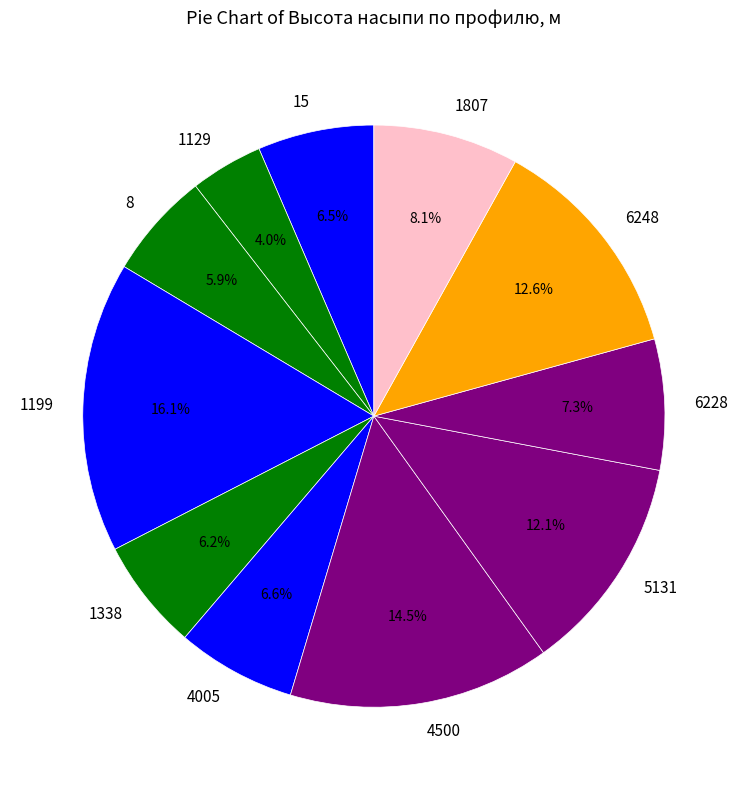

The 6228 slice represents 13% of the pie. True or false?

False